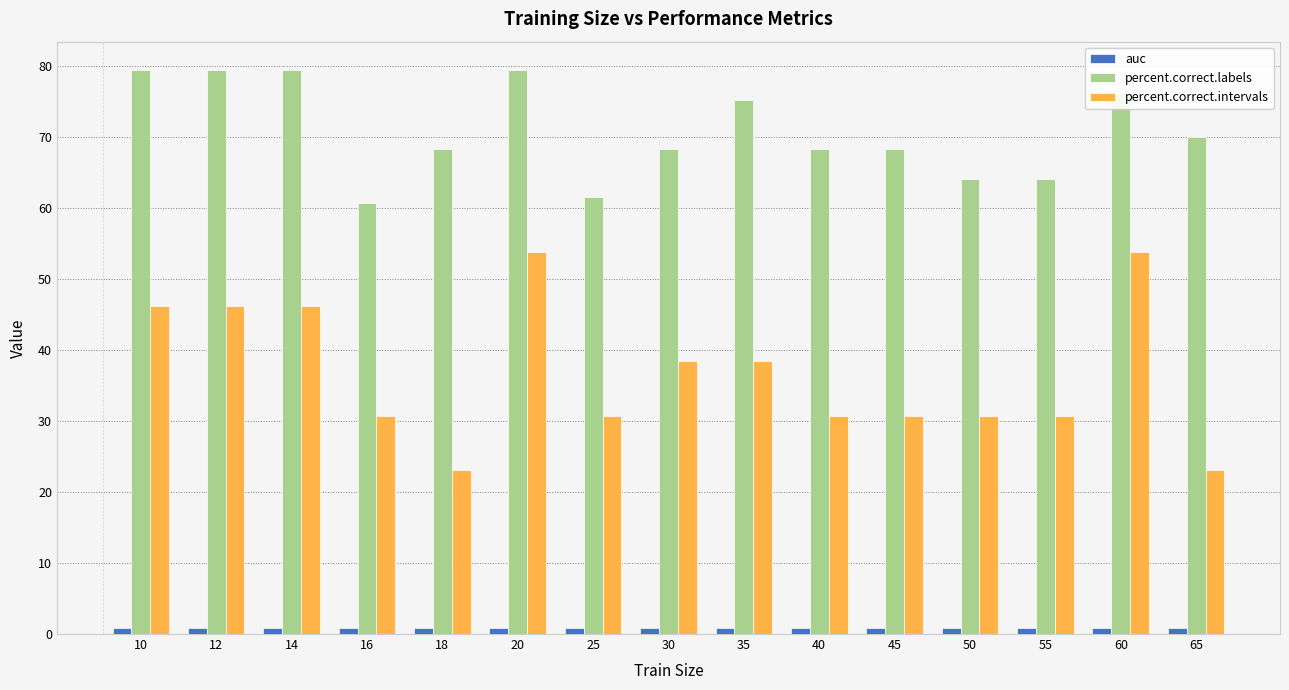

What is the sum of the percent.correct.intervals values at 50 and 20?

84.6